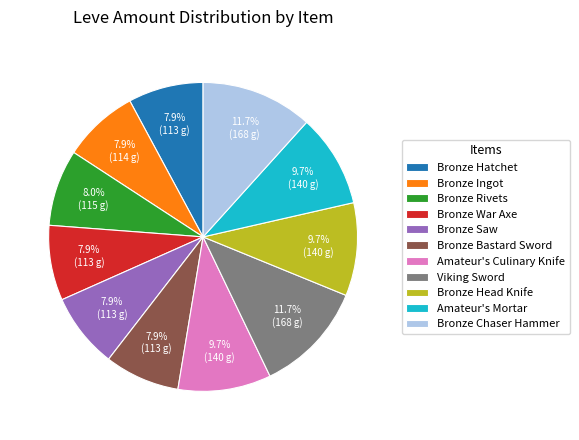

How much of the chart is everything except Bronze Ingot?

92.1%